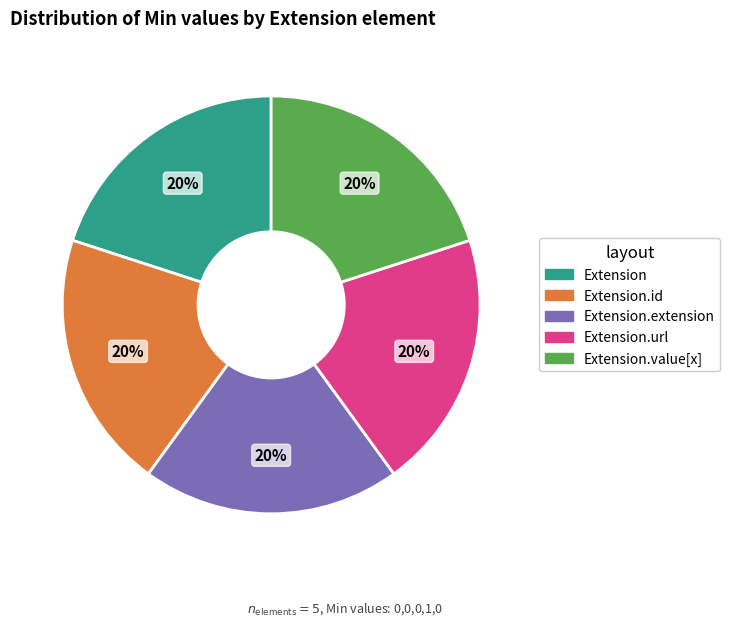

How many segments does this pie chart have?

5